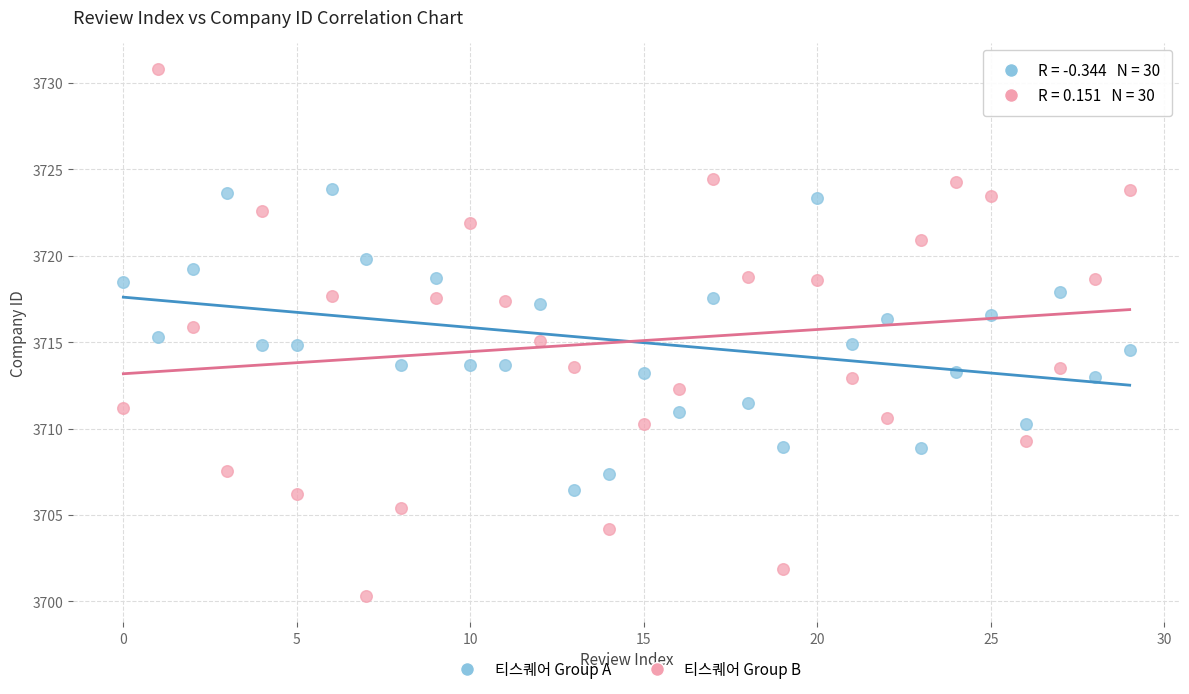

Which series has the largest Y range (max minus min)?

티스퀘어 Group B